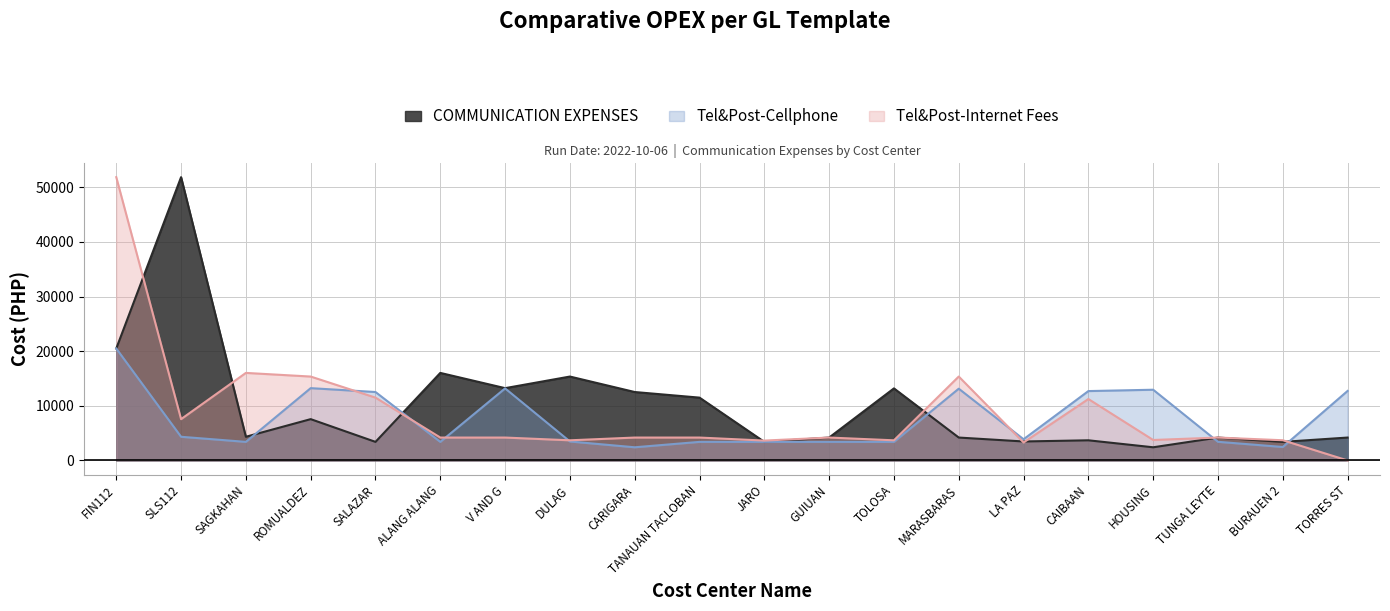

True or false: Tel&Post-Cellphone and COMMUNICATION EXPENSES cross at least once.

True